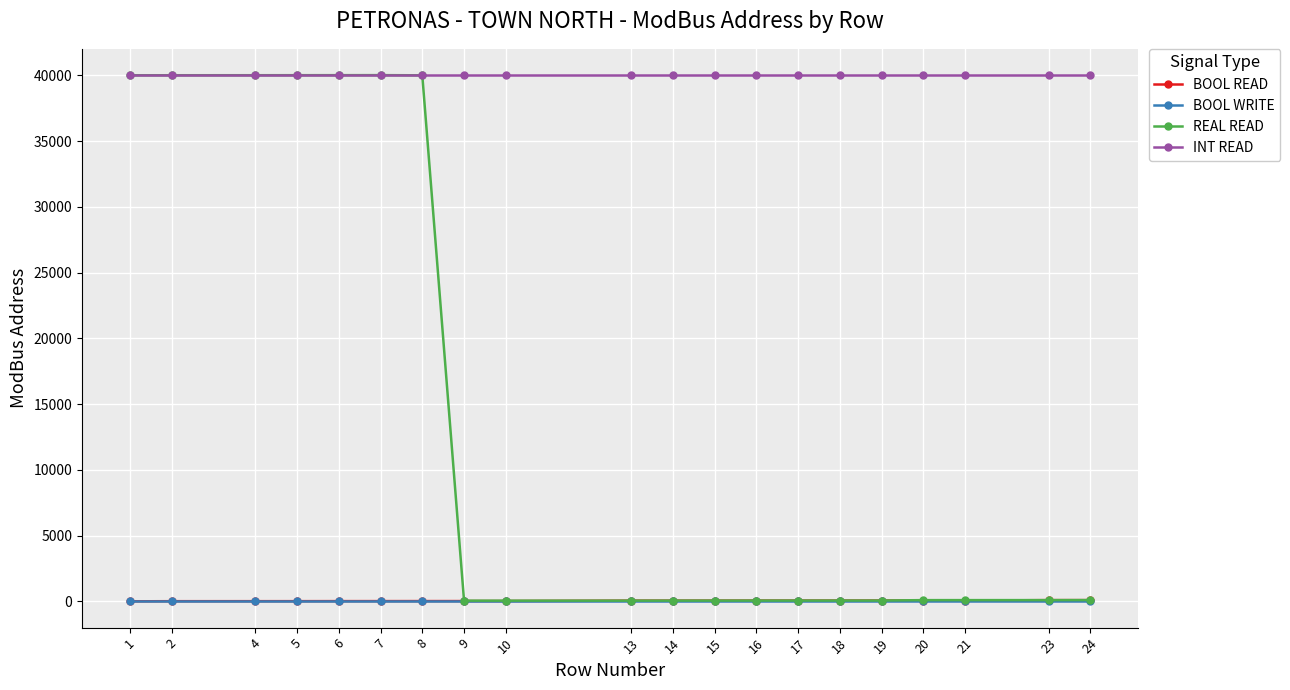

True or false: INT READ and BOOL READ intersect in this chart.

False